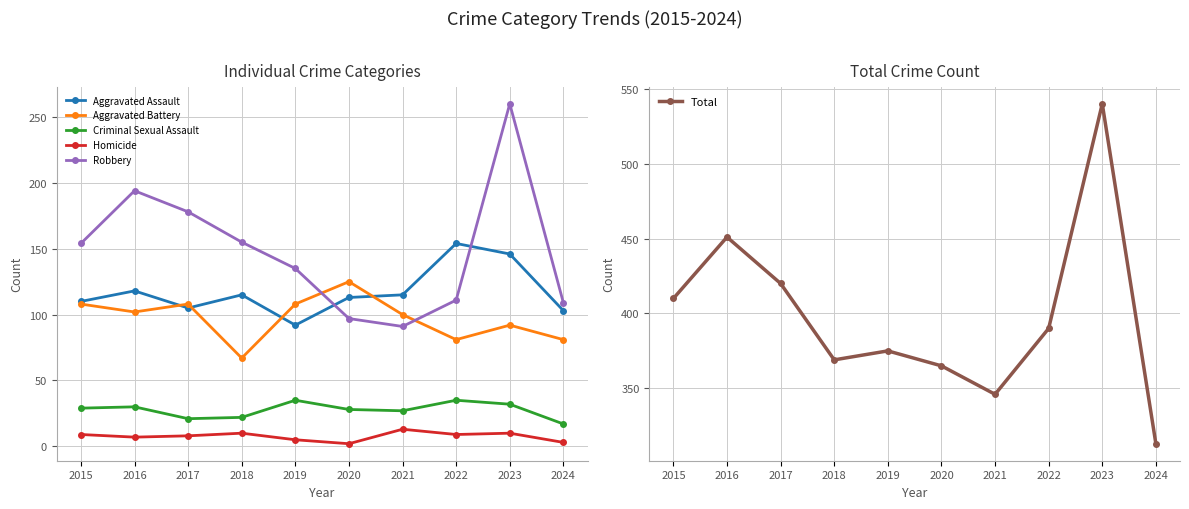

At which category is the sum across all series the highest?

2023